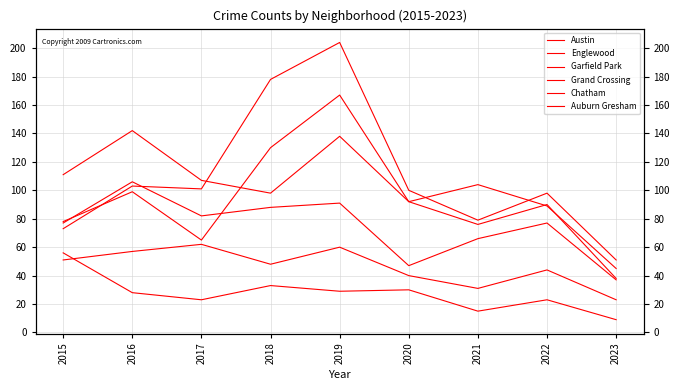

Reading right to left, extract all data points from this chart.

Austin: 45	89	104	92	167	130	65	99	78
Englewood: 38	90	76	92	138	98	107	142	111
Garfield Park: 51	98	79	100	204	178	101	103	73
Grand Crossing: 37	77	66	47	91	88	82	106	77
Chatham: 23	44	31	40	60	48	62	57	51
Auburn Gresham: 9	23	15	30	29	33	23	28	56